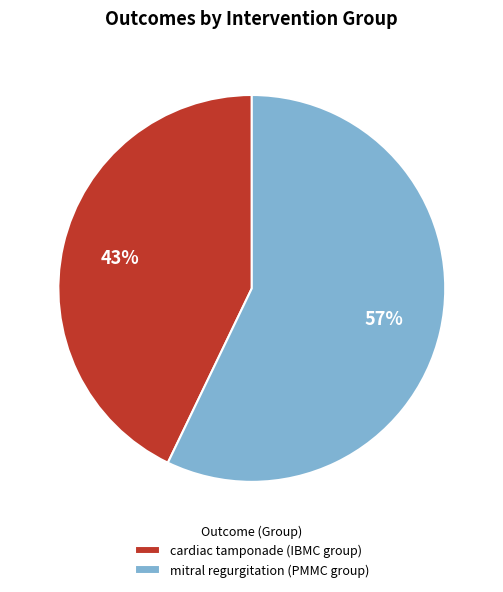

What is the smallest slice in the pie chart?

cardiac tamponade (IBMC group)